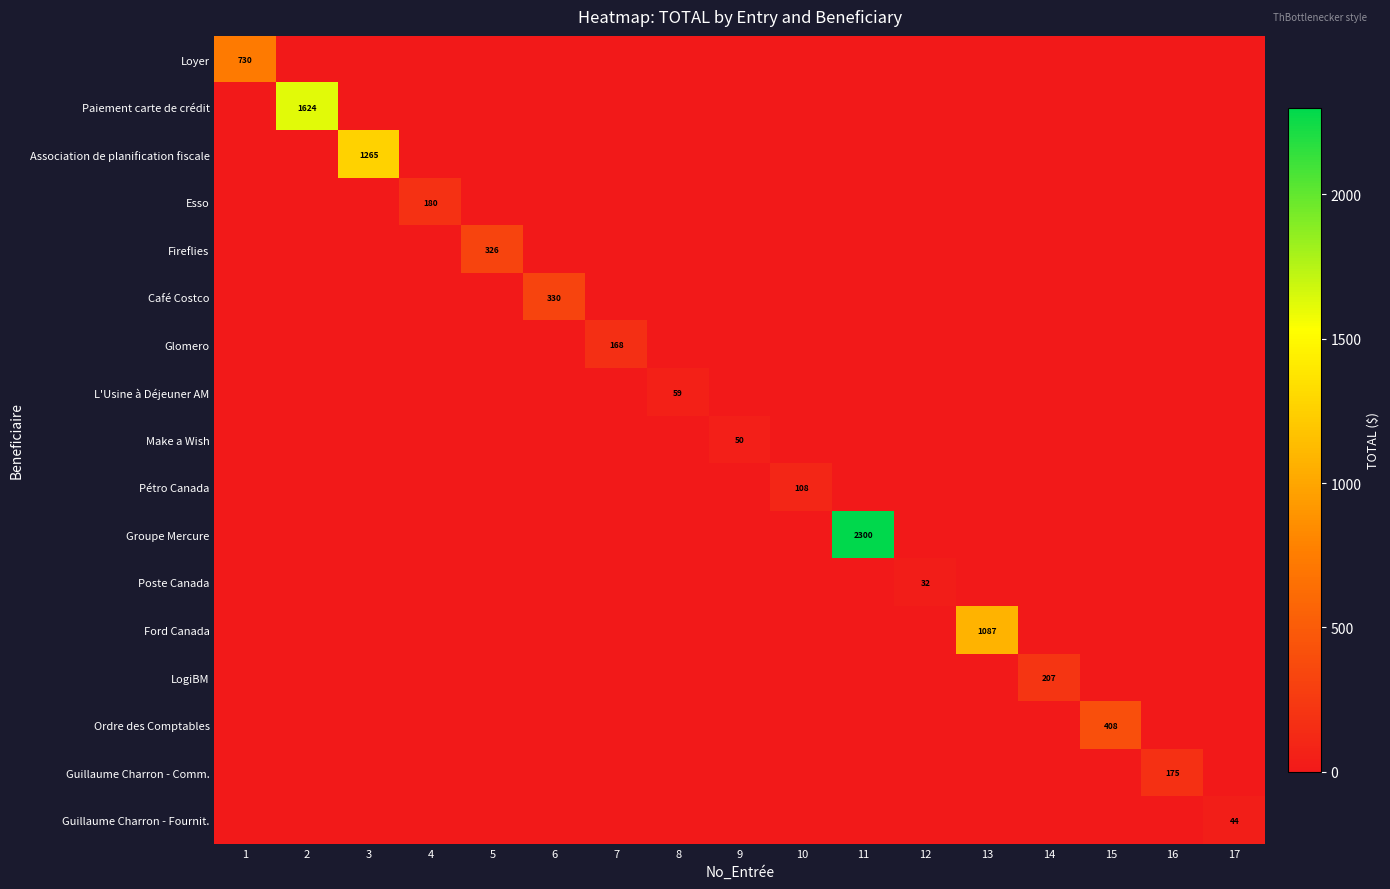

How many data points in LogiBM are above 0?

1